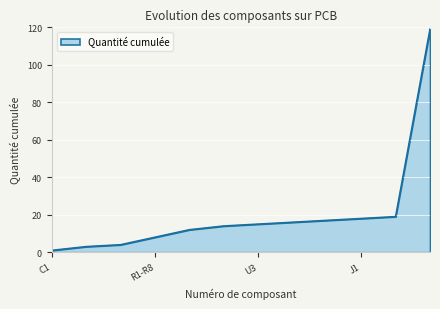

What is the smallest value displayed?

1